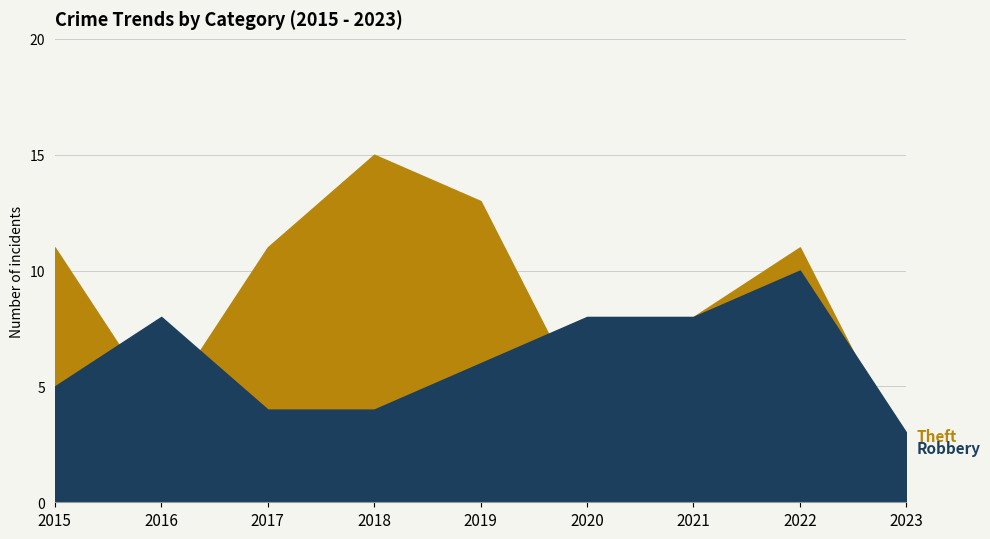

What is the total value across all series at 2017?

15